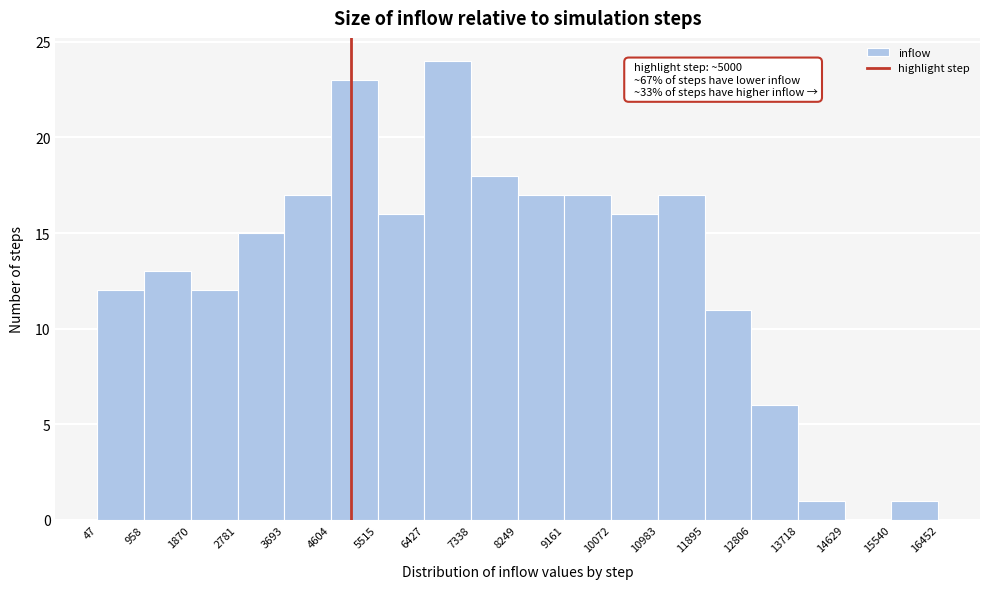

Which range on the x-axis has the tallest bar?

6427 to 7338